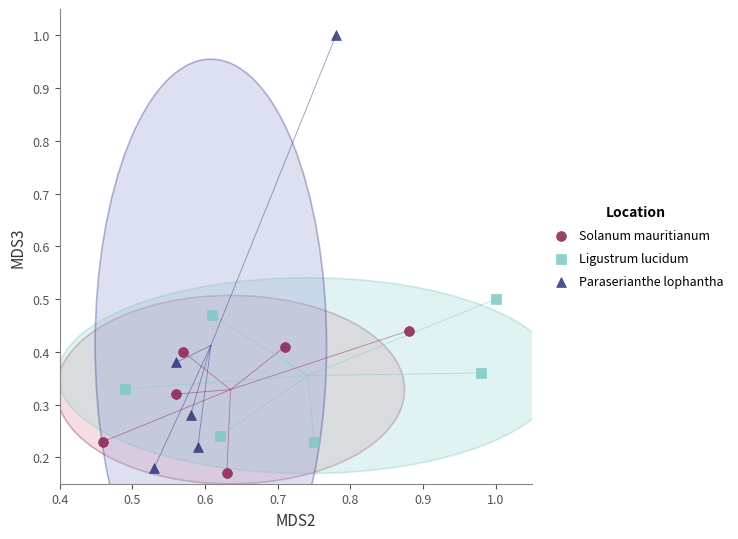

Which series contains the lowest Y value?

Solanum mauritianum